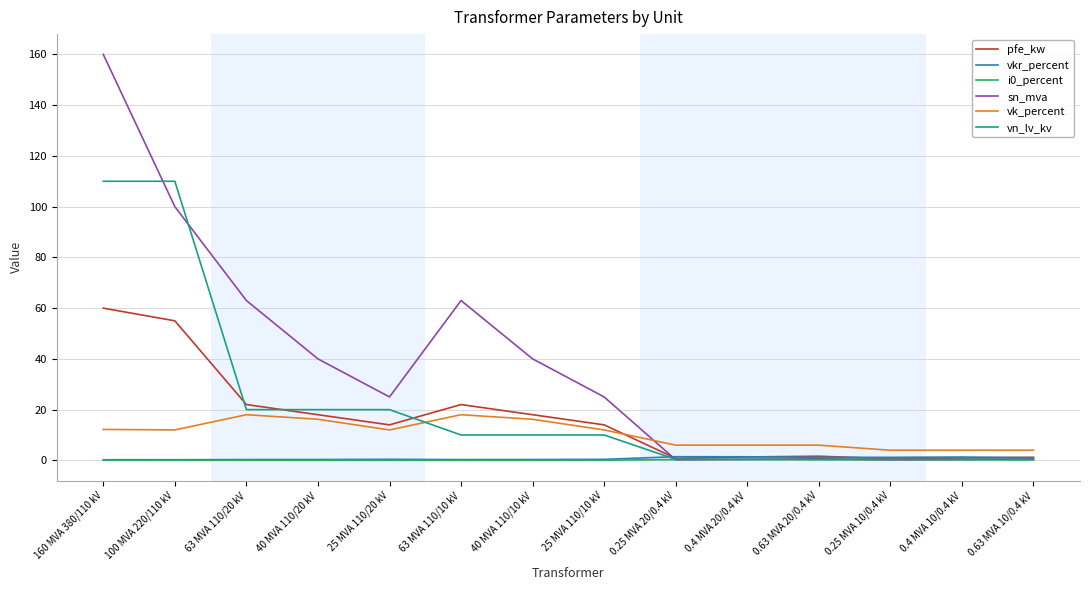

Is the value of vk_percent at 40 MVA 110/20 kV greater than the value of sn_mva at 100 MVA 220/110 kV?

No